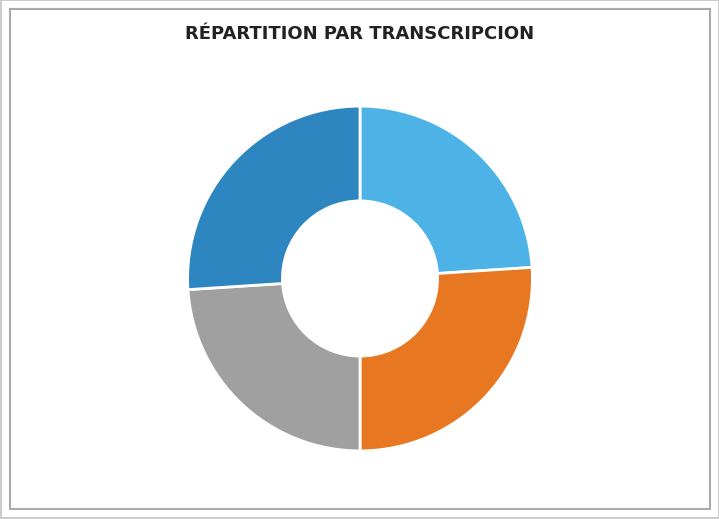

Is there a majority slice in this chart?

No